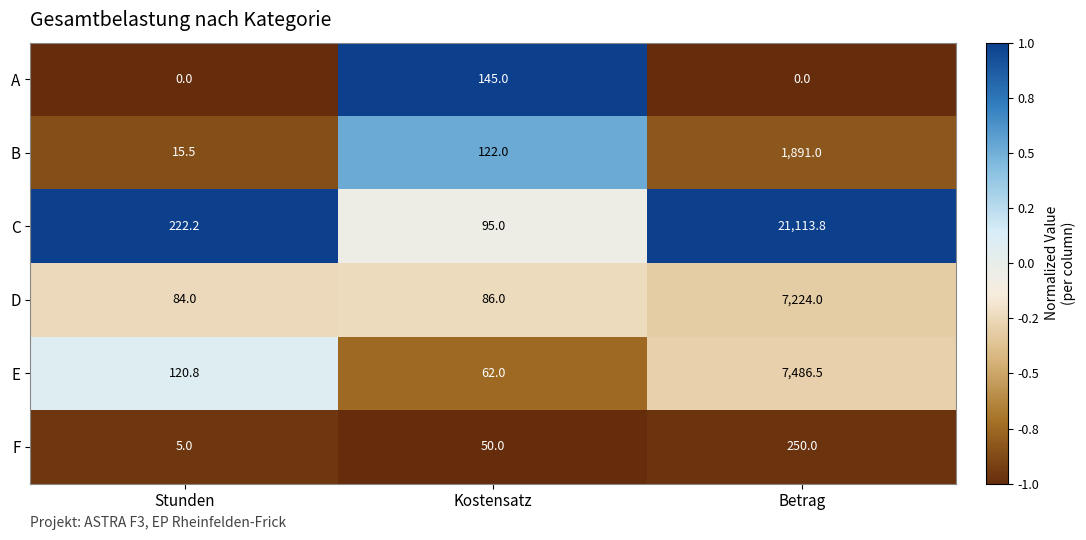

Reading right to left, list all the values displayed in this chart.

A: 0.0	145.0	0.0
B: 1891.0	122.0	15.5
C: 21113.8	95.0	222.2
D: 7224.0	86.0	84.0
E: 7486.5	62.0	120.8
F: 250.0	50.0	5.0